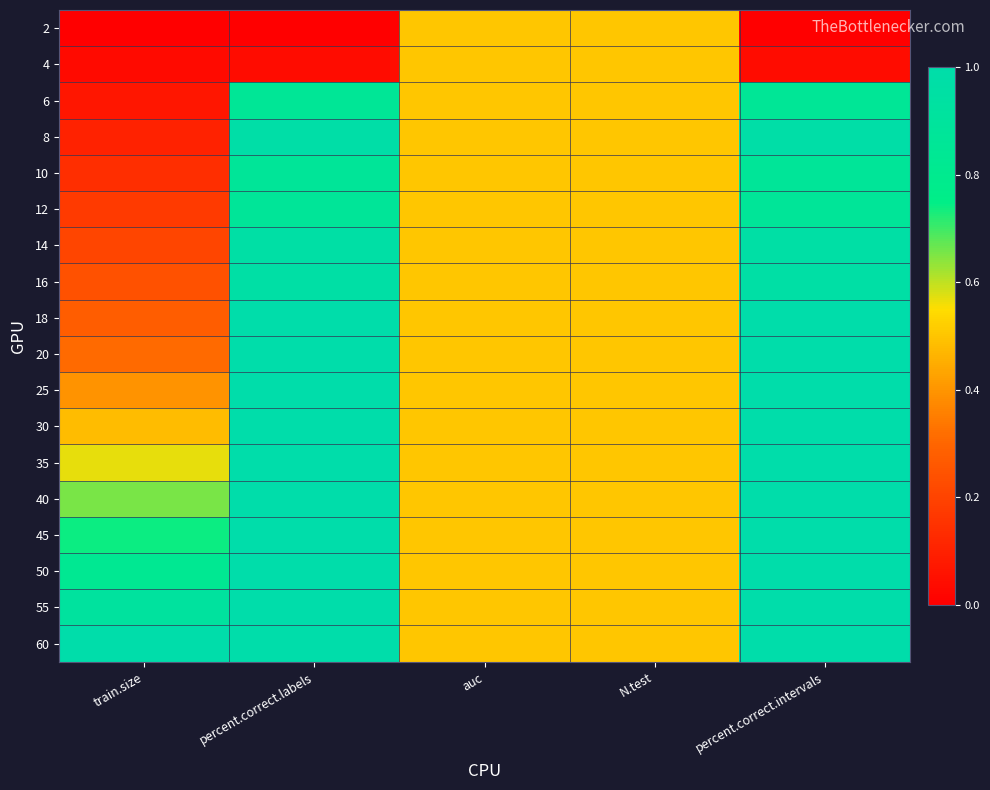

Reading left to right, extract all data points from this chart.

2: train.size=0.0	percent.correct.labels=0.0	auc=0.5	N.test=0.5	percent.correct.intervals=0.0
4: train.size=0.0	percent.correct.labels=0.0	auc=0.5	N.test=0.5	percent.correct.intervals=0.0
6: train.size=0.1	percent.correct.labels=0.9	auc=0.5	N.test=0.5	percent.correct.intervals=0.9
8: train.size=0.1	percent.correct.labels=1.0	auc=0.5	N.test=0.5	percent.correct.intervals=1.0
10: train.size=0.1	percent.correct.labels=0.9	auc=0.5	N.test=0.5	percent.correct.intervals=0.9
12: train.size=0.2	percent.correct.labels=0.9	auc=0.5	N.test=0.5	percent.correct.intervals=0.9
14: train.size=0.2	percent.correct.labels=1.0	auc=0.5	N.test=0.5	percent.correct.intervals=1.0
16: train.size=0.2	percent.correct.labels=1.0	auc=0.5	N.test=0.5	percent.correct.intervals=1.0
18: train.size=0.3	percent.correct.labels=1.0	auc=0.5	N.test=0.5	percent.correct.intervals=1.0
20: train.size=0.3	percent.correct.labels=1.0	auc=0.5	N.test=0.5	percent.correct.intervals=1.0
25: train.size=0.4	percent.correct.labels=1.0	auc=0.5	N.test=0.5	percent.correct.intervals=1.0
30: train.size=0.5	percent.correct.labels=1.0	auc=0.5	N.test=0.5	percent.correct.intervals=1.0
35: train.size=0.6	percent.correct.labels=1.0	auc=0.5	N.test=0.5	percent.correct.intervals=1.0
40: train.size=0.7	percent.correct.labels=1.0	auc=0.5	N.test=0.5	percent.correct.intervals=1.0
45: train.size=0.7	percent.correct.labels=1.0	auc=0.5	N.test=0.5	percent.correct.intervals=1.0
50: train.size=0.8	percent.correct.labels=1.0	auc=0.5	N.test=0.5	percent.correct.intervals=1.0
55: train.size=0.9	percent.correct.labels=1.0	auc=0.5	N.test=0.5	percent.correct.intervals=1.0
60: train.size=1.0	percent.correct.labels=1.0	auc=0.5	N.test=0.5	percent.correct.intervals=1.0